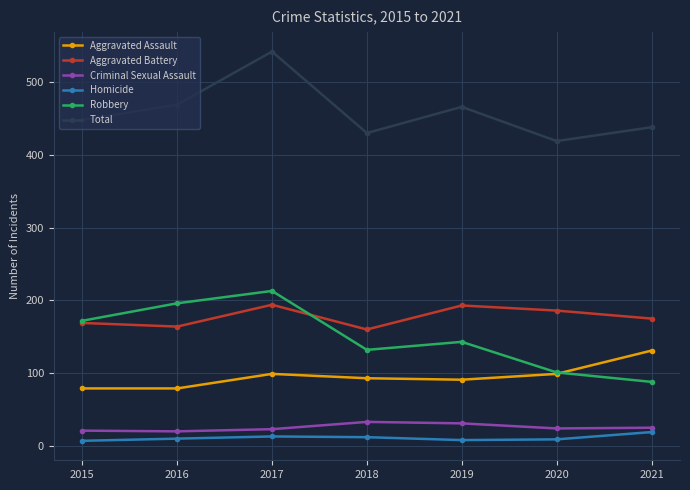

Is it true that Aggravated Assault equals 91 at 2019?

True